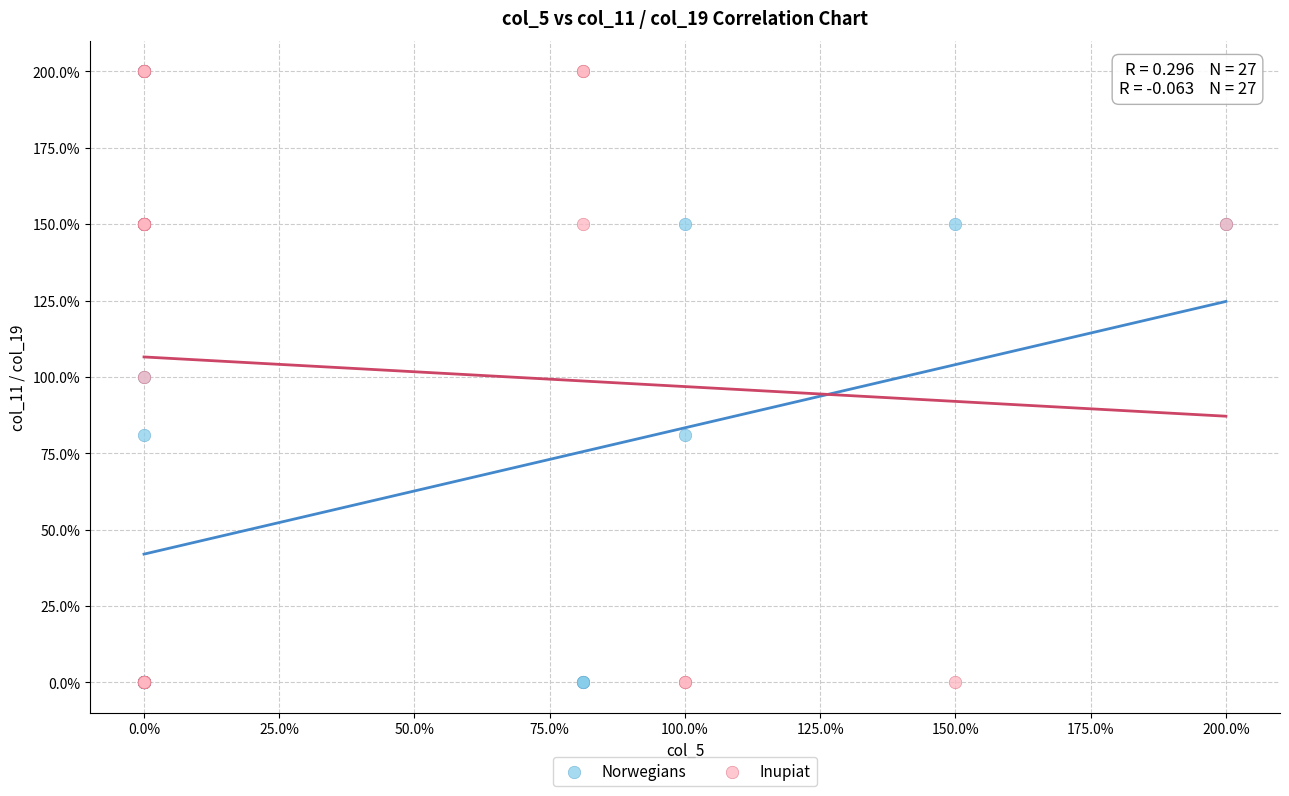

What are all the series names shown in the legend?

Norwegians, Inupiat